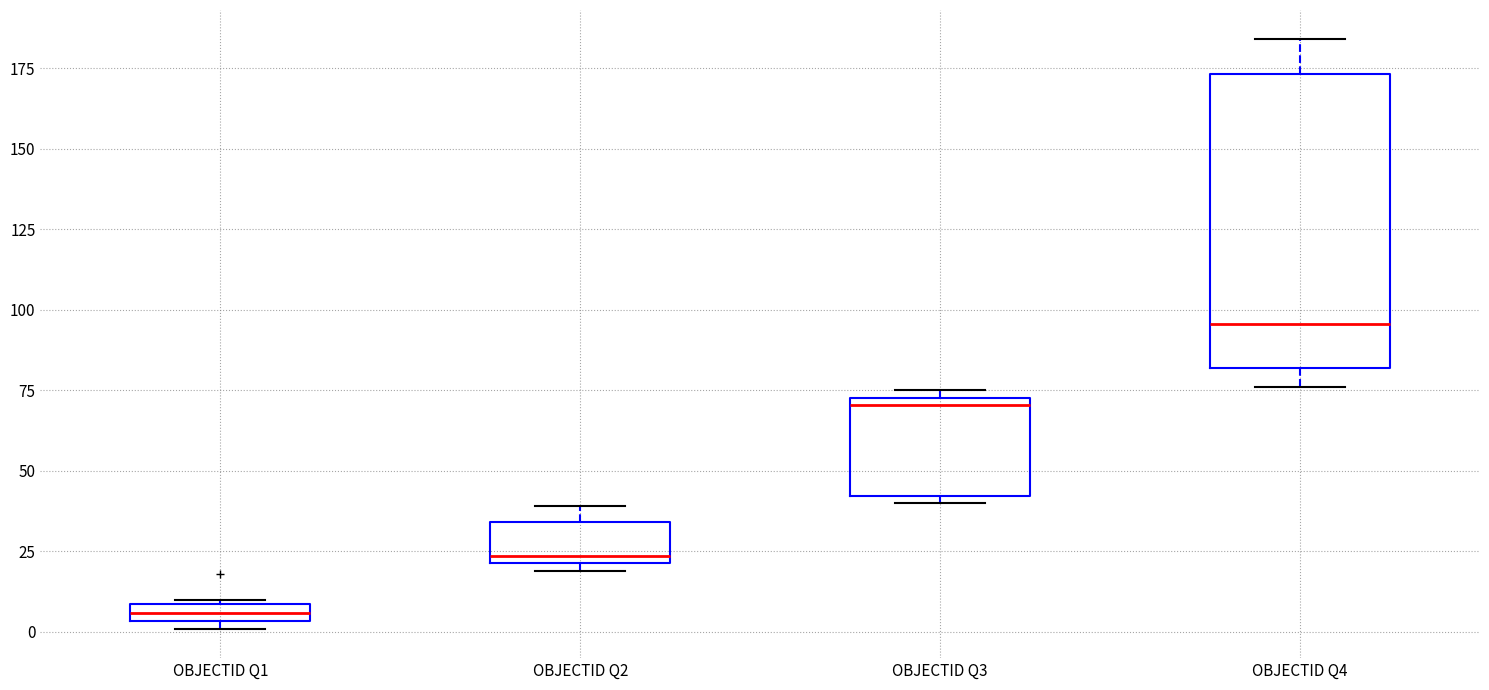

Which box is the tallest, from its lower edge to its upper edge?

OBJECTID Q4